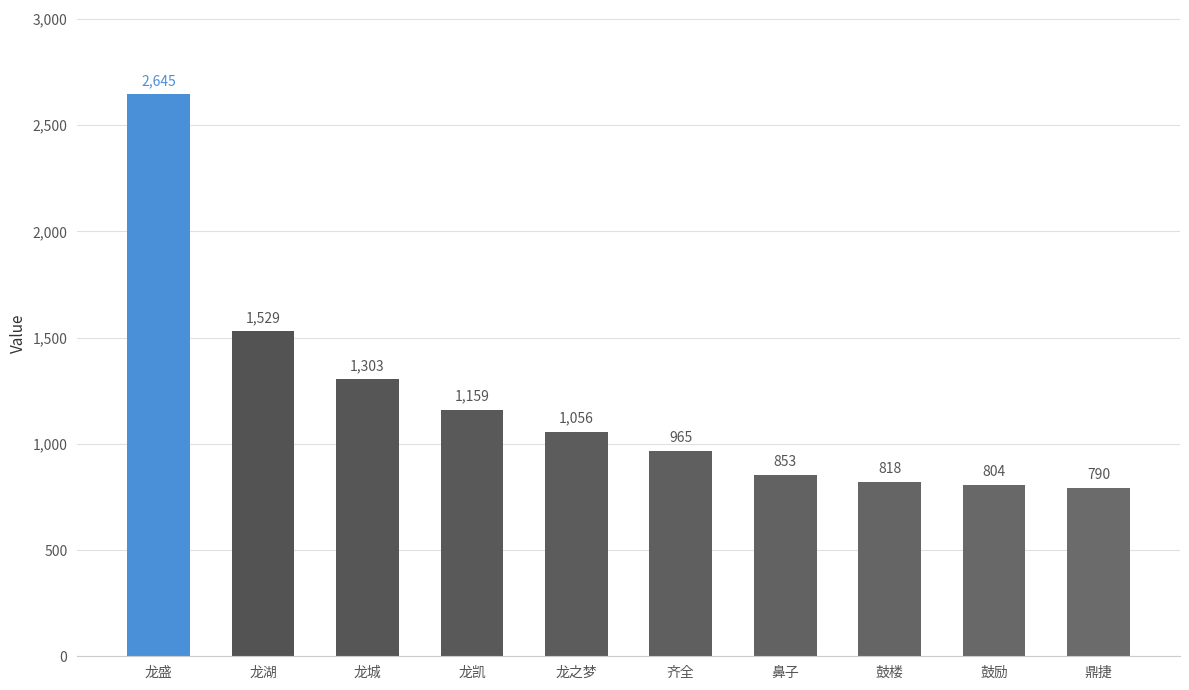

Are the bars horizontal?

No